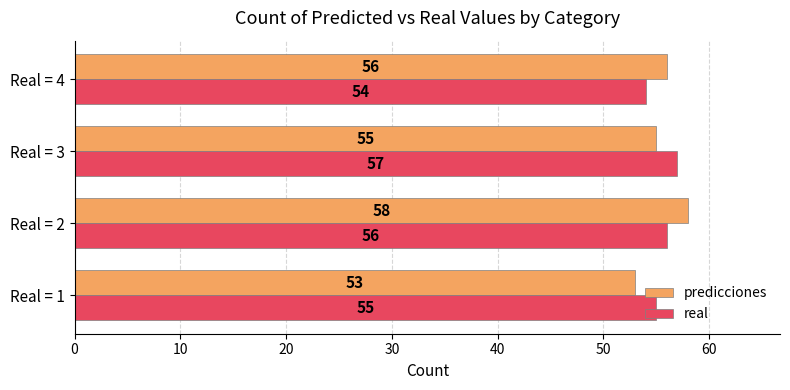

List the labels in order of predicciones value, smallest first.

Real = 1, Real = 3, Real = 4, Real = 2